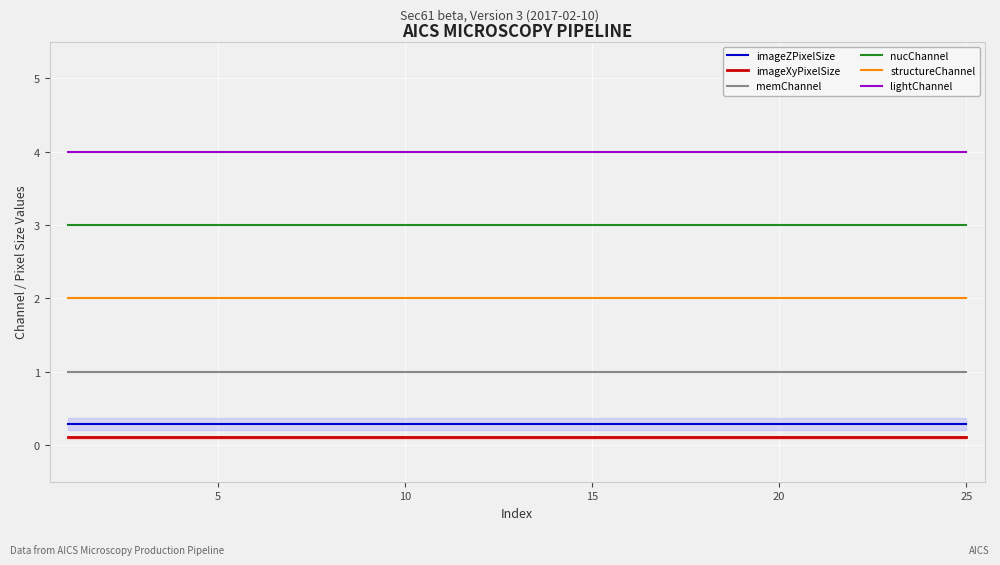

Is it true that structureChannel equals 2.9 at 30?

False